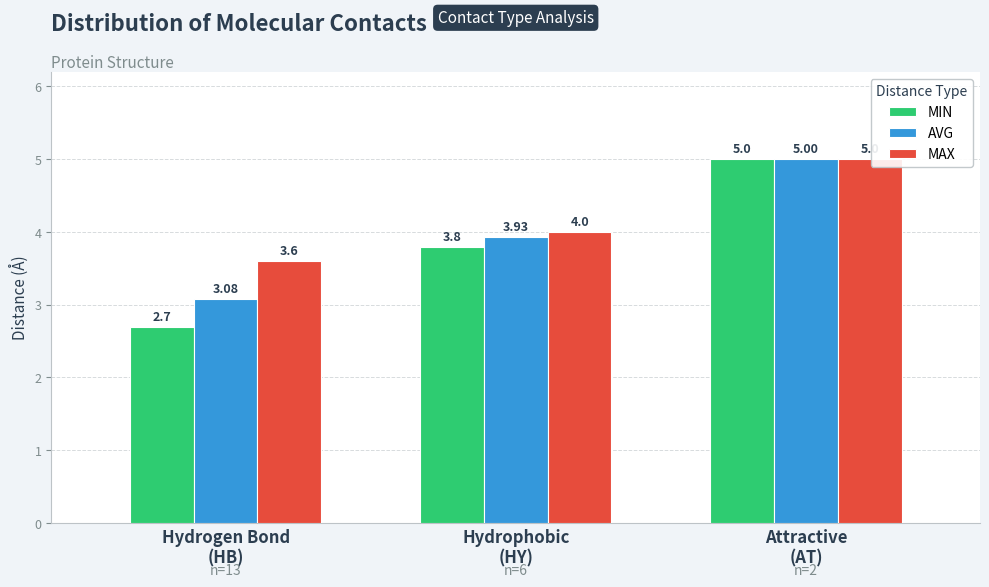

What is the minimum value for MAX?

3.6